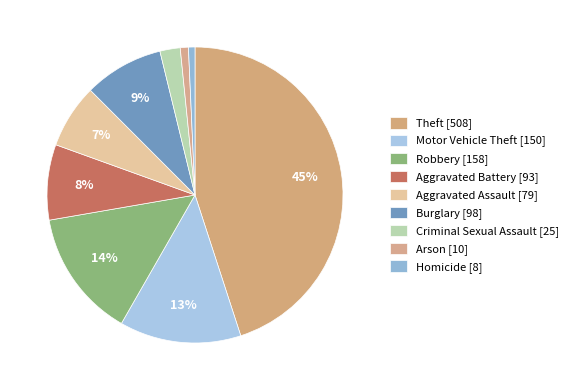

Rank the categories by value from lowest to highest.

Homicide, Arson, Criminal Sexual Assault, Aggravated Assault, Aggravated Battery, Burglary, Motor Vehicle Theft, Robbery, Theft